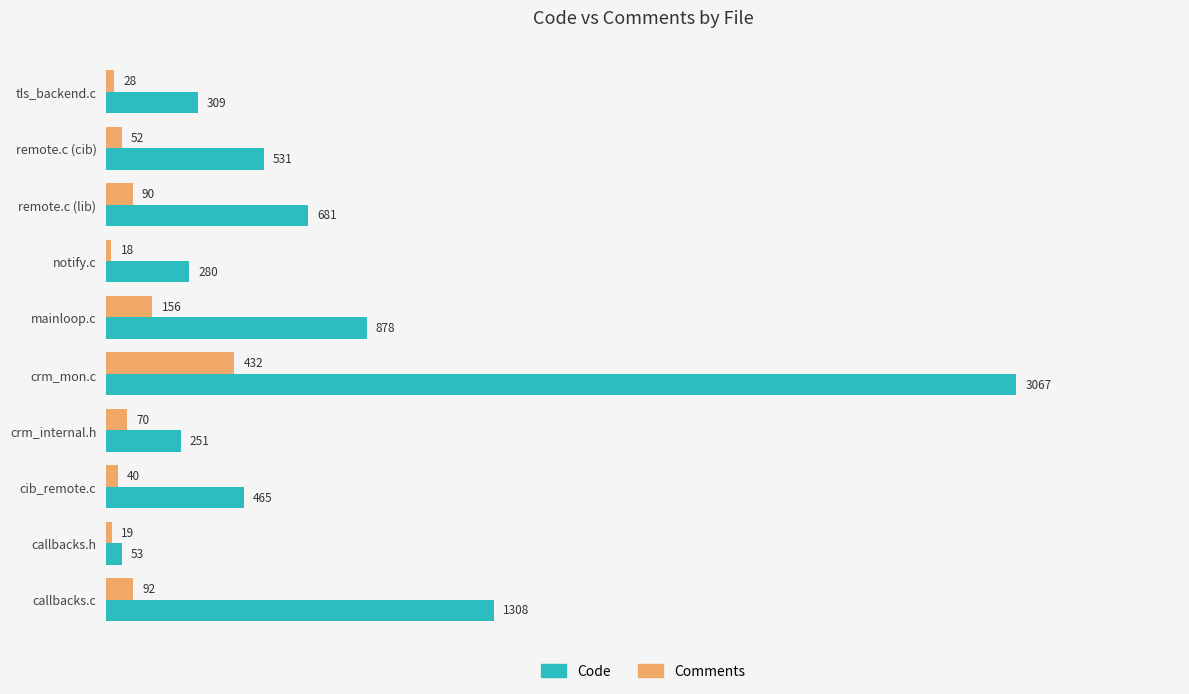

How many values in the Code series are below 531?

5